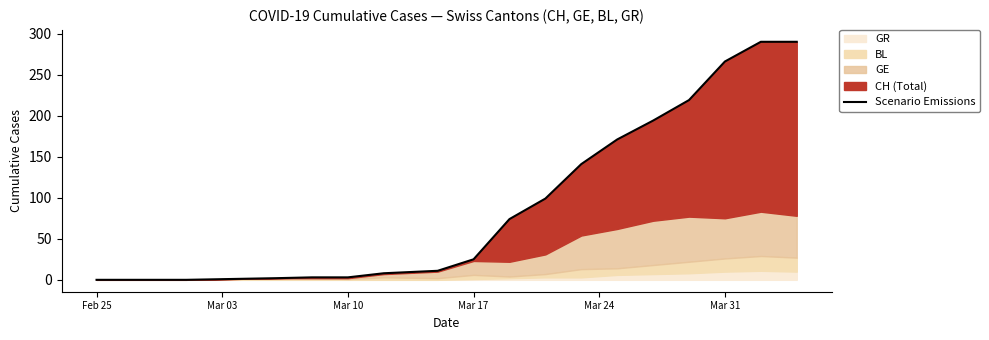

What is the average value?

106